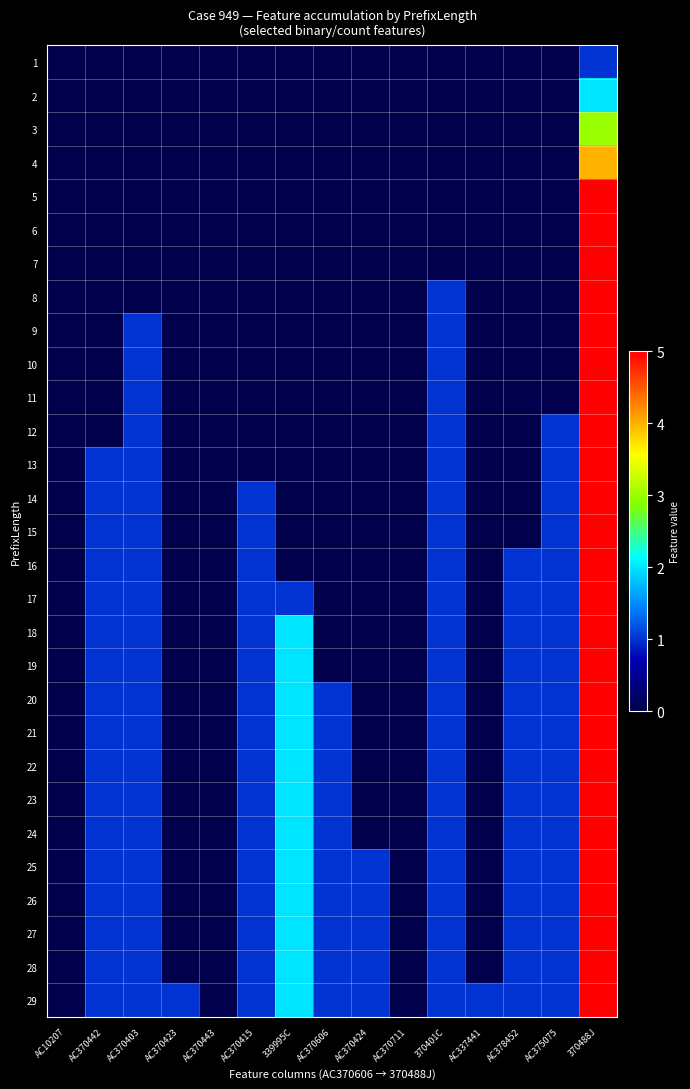

How many data points does each series have?

15